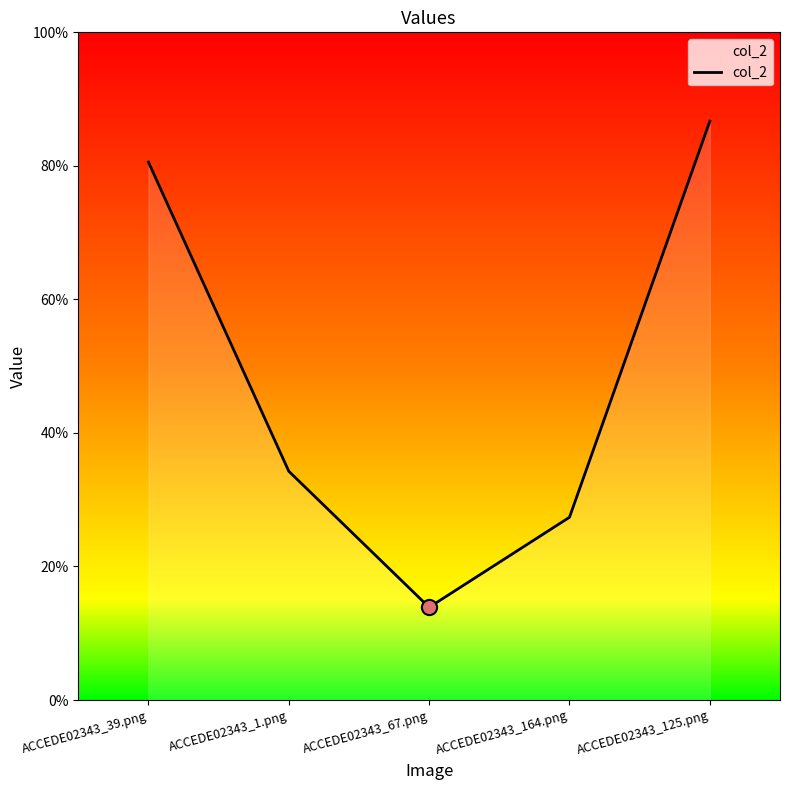

What is the change in value from ACCEDE02343_39.png to ACCEDE02343_67.png?

-0.7